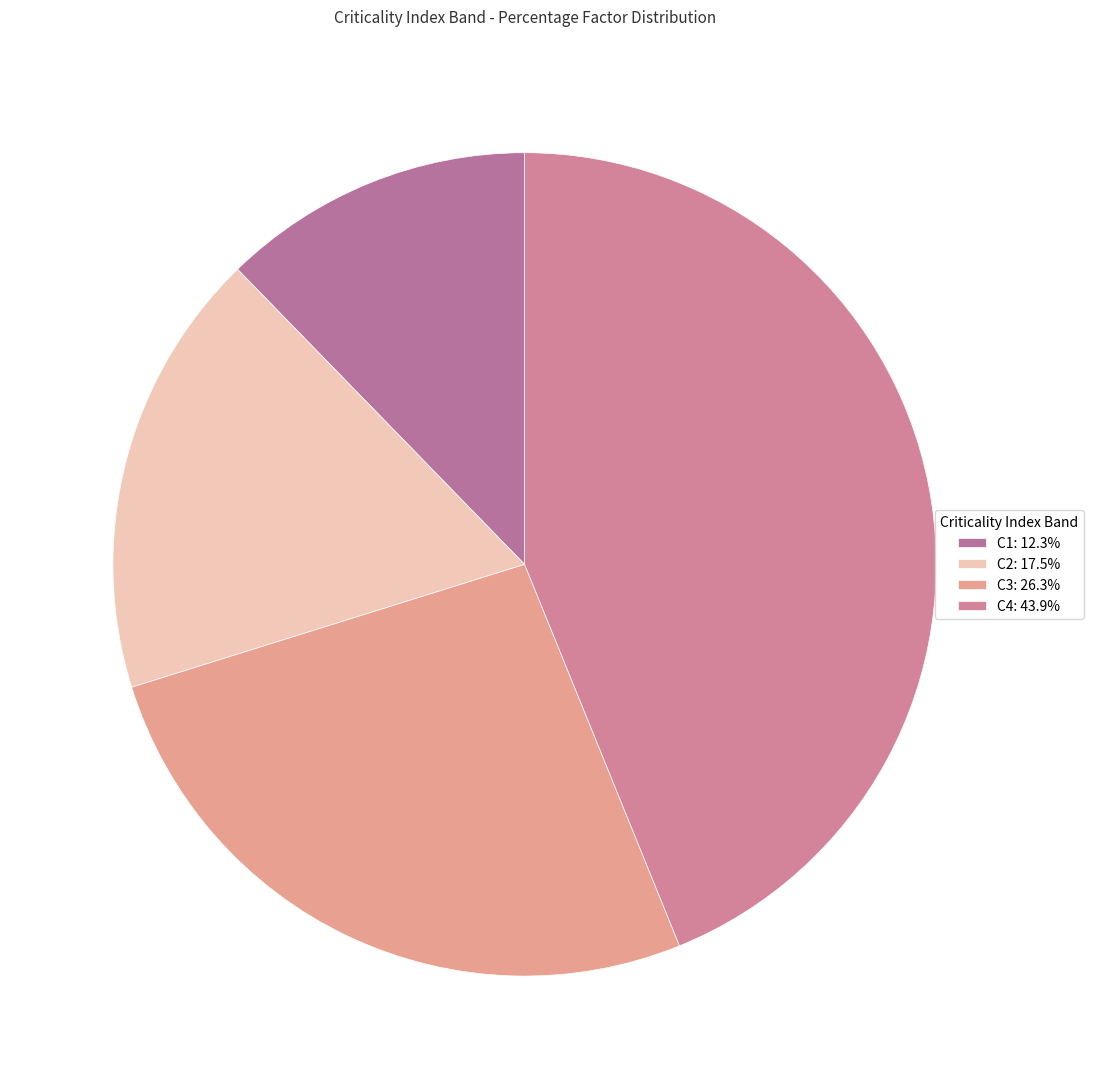

Does any single category account for the majority?

No